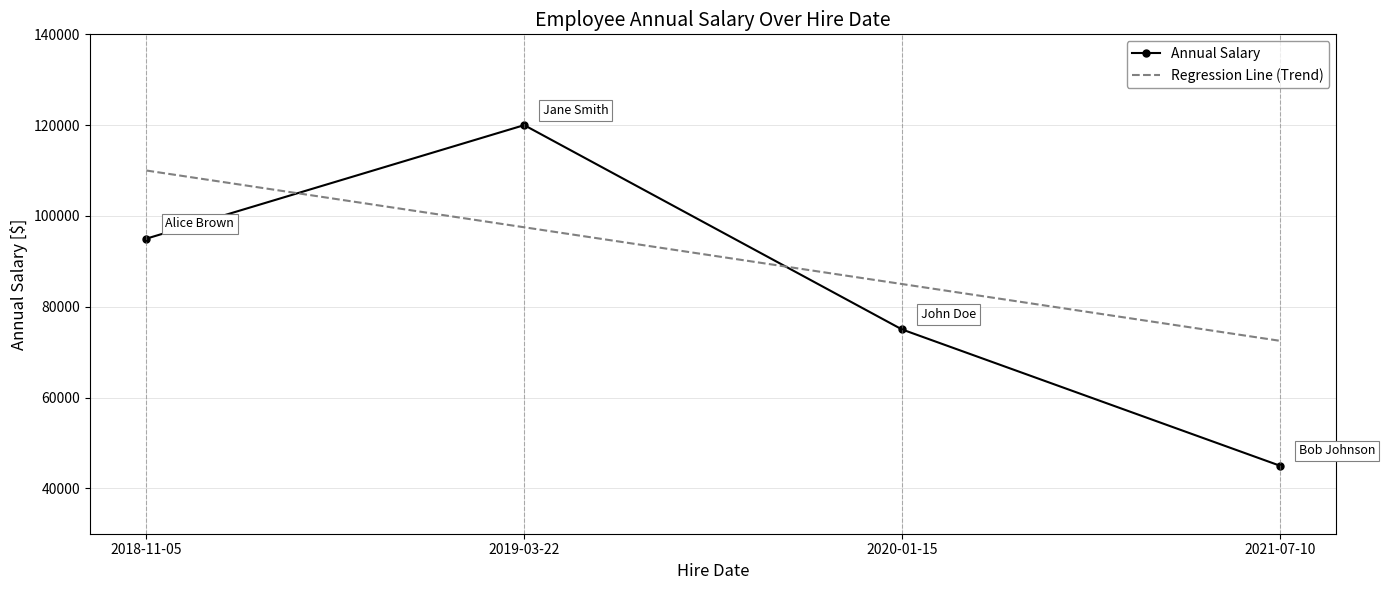

True or false: Regression Line (Trend) and Annual Salary intersect in this chart.

True